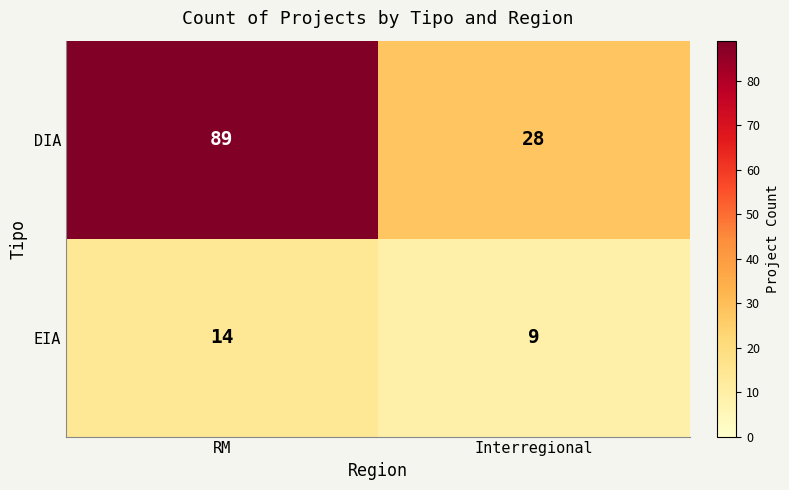

Reading left to right, what are all the values shown in this chart?

DIA: RM=89	Interregional=28
EIA: RM=14	Interregional=9